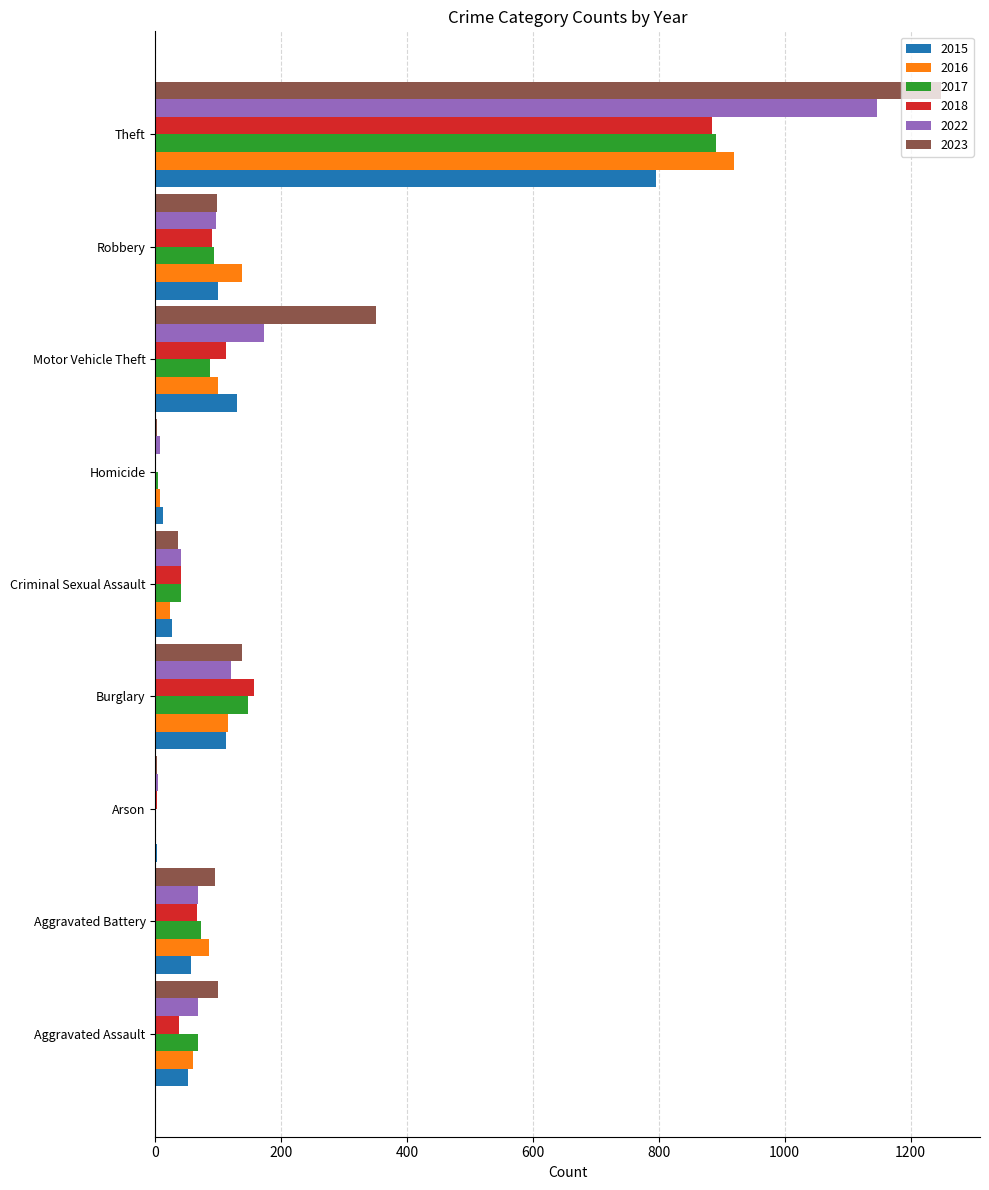

The 2023 series shows 138 at Burglary. True or false?

True